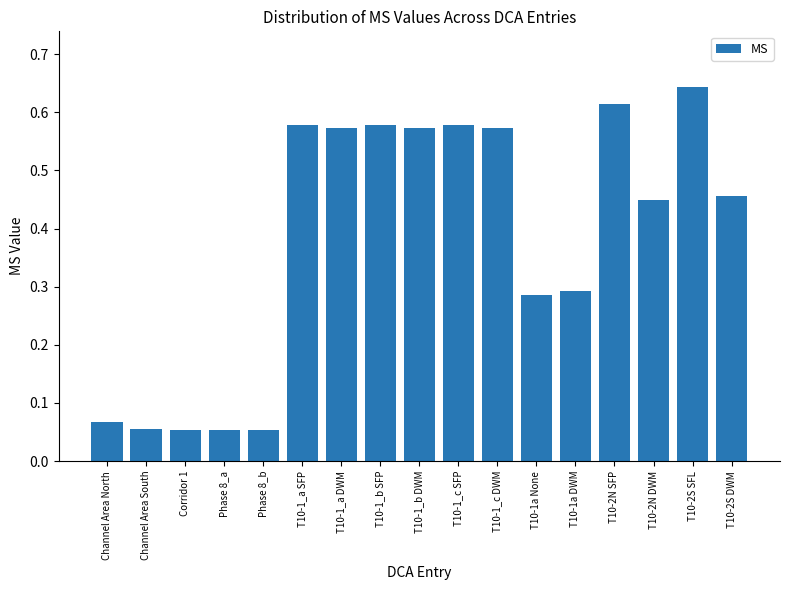

What is the sum of all values?

6.5